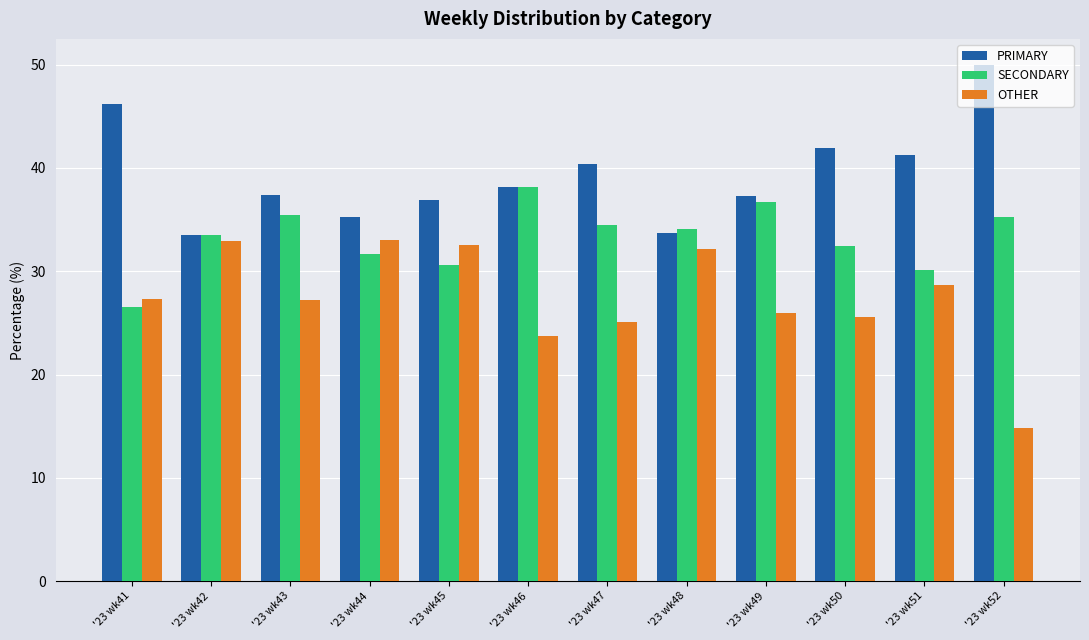

The value of SECONDARY at '23 wk44 is 31.7. True or false?

True